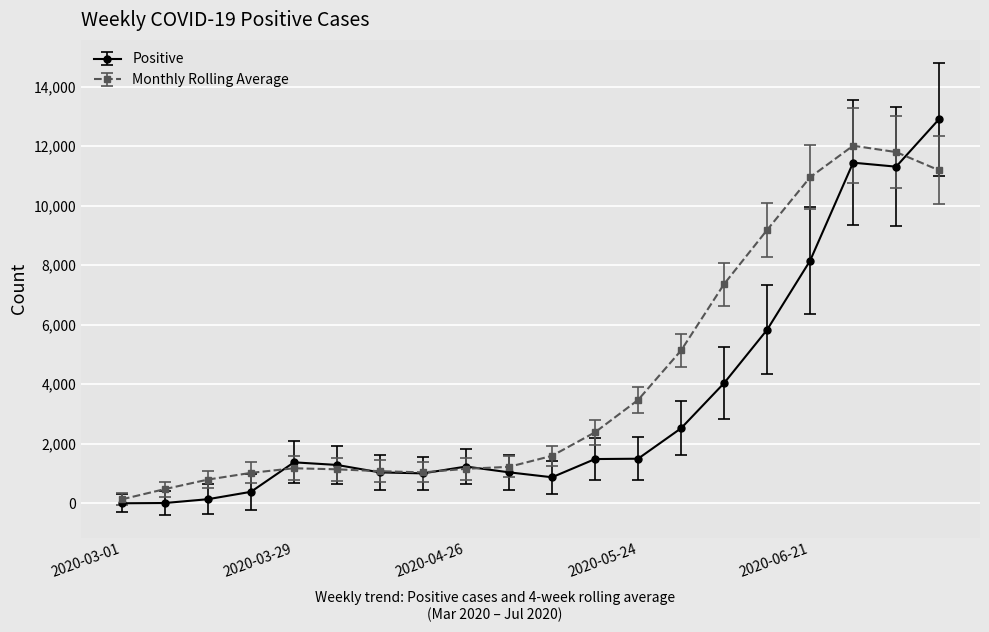

What is the average value of the Monthly Rolling Average series?

4218.9